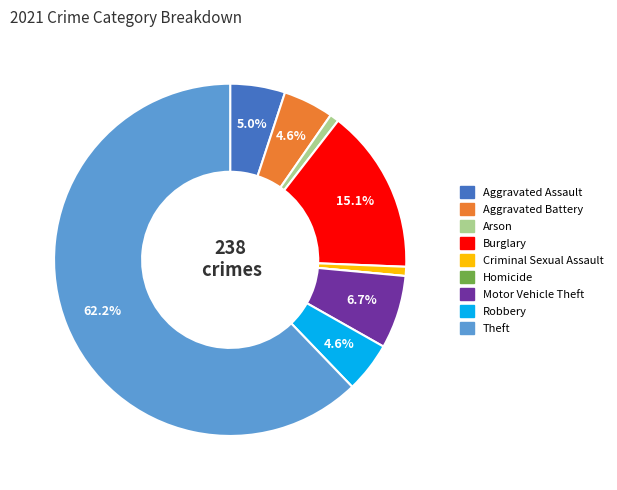

What percentage is the Arson slice, to the nearest percent?

1%